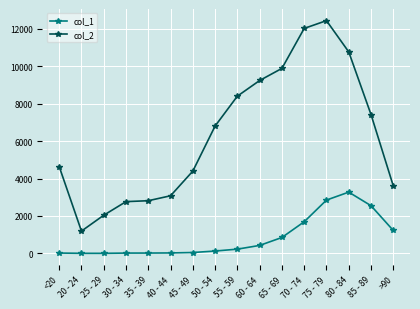

Where is the first local minimum for col_2?

20 - 24